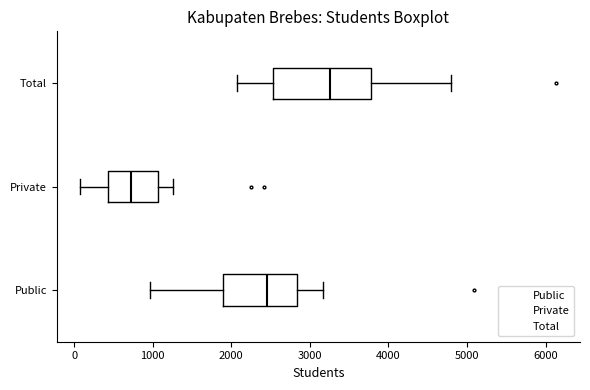

Reading bottom to top, transcribe this box plot: for each box, give where its median line is, the range the box spans, and where its two whiskers end, as read against the x-axis. The values are not printed on the chart, so give them approximately, as read against the axis.

Public: median 2500, box 1900 to 2800, whiskers 1000 to 3200
Private: median 700, box 400 to 1100, whiskers 100 to 1300
Total: median 3300, box 2500 to 3800, whiskers 2100 to 4800